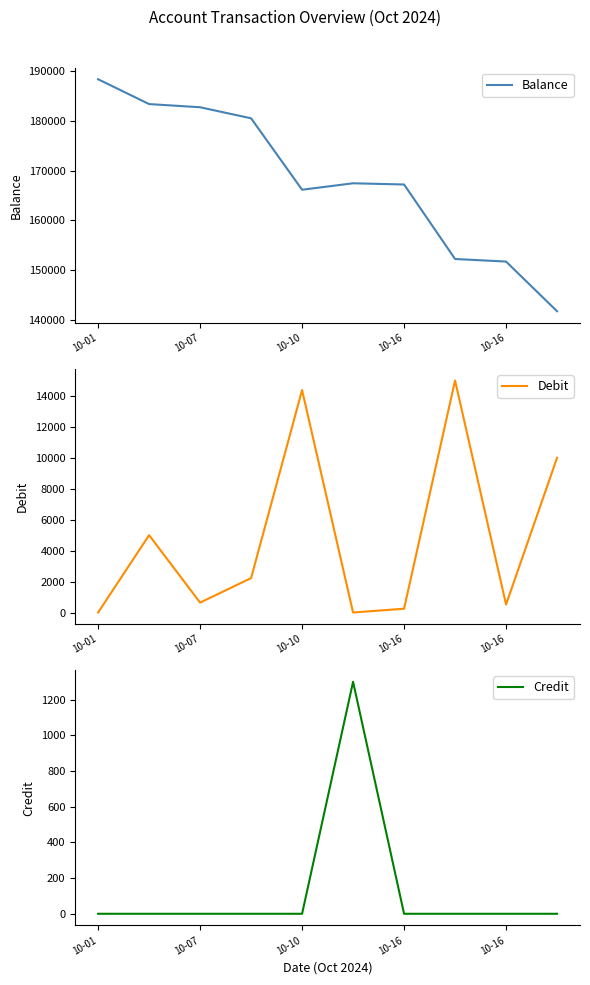

The Credit series shows 0.0 at 7. True or false?

True